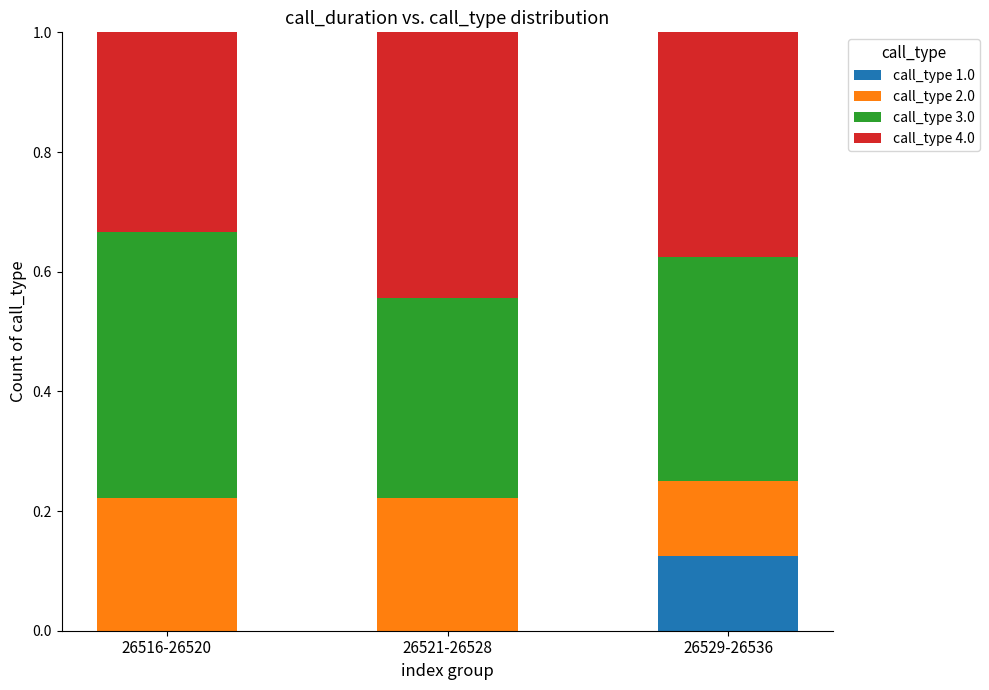

What is the total value across all series at 26516-26520?

1.0